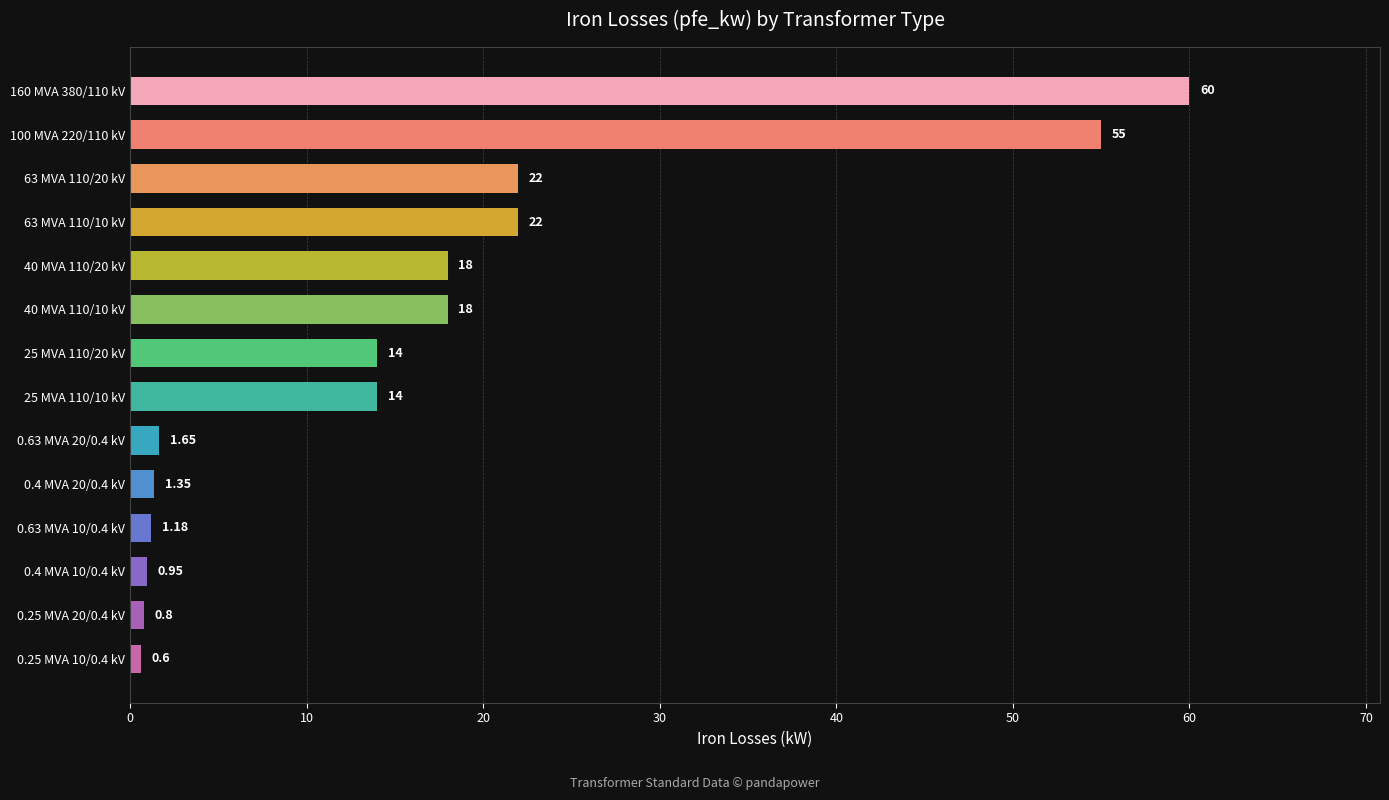

How many distinct data groups are displayed?

1